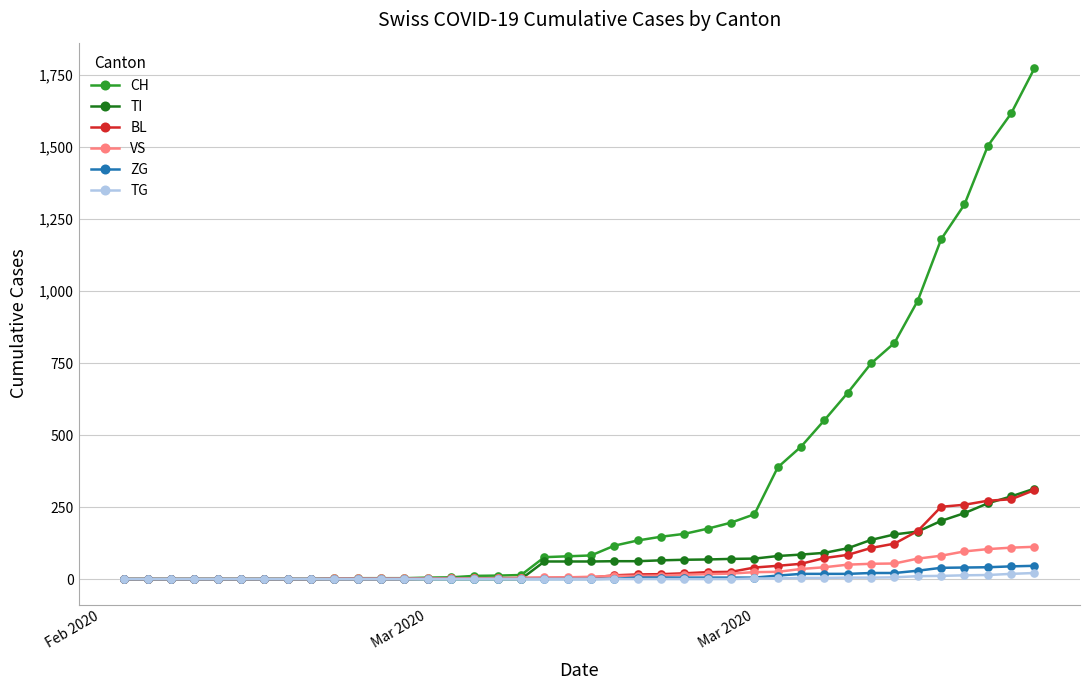

How many data points in TI are less than 61?

18